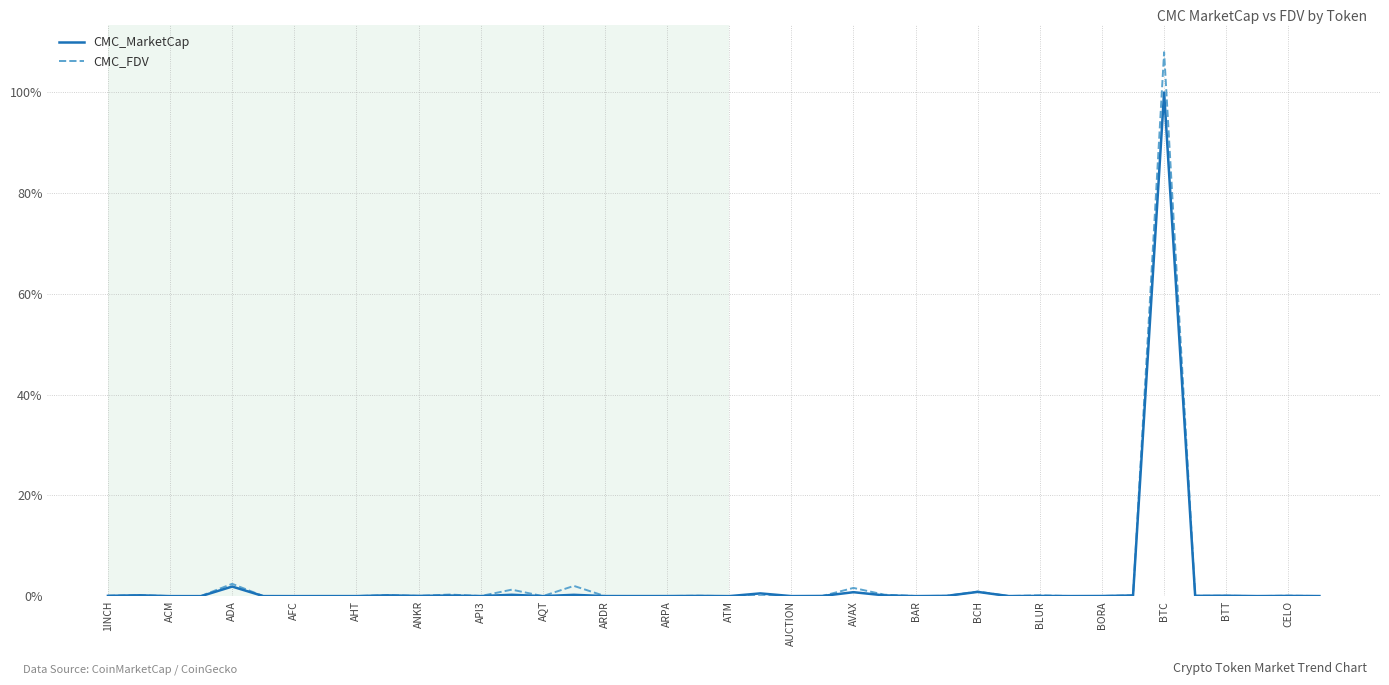

Which series has the widest spread of values?

CMC_FDV